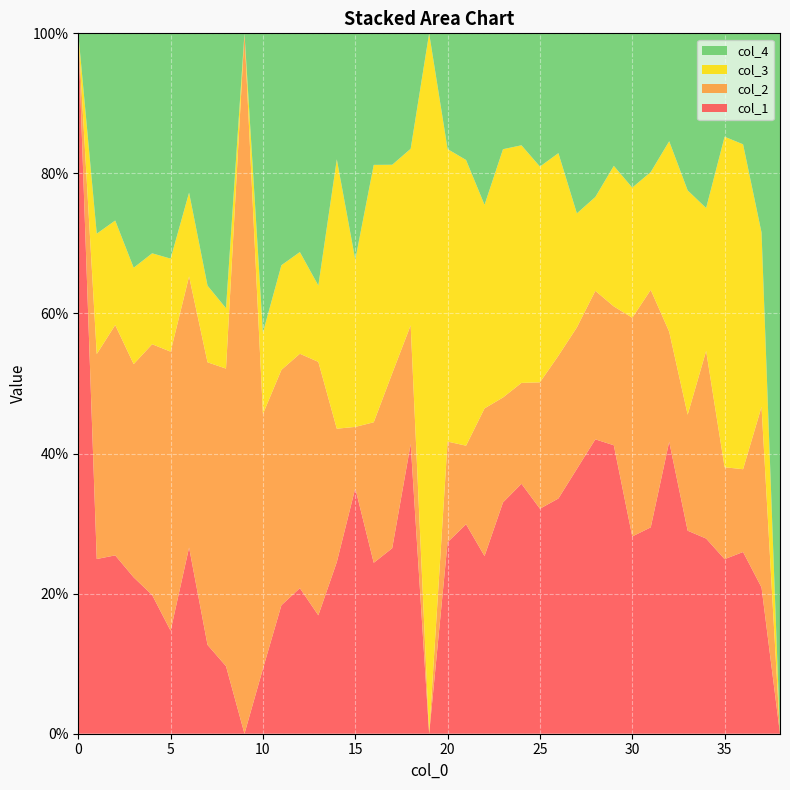

Reading left to right, list all the values displayed in this chart.

col_1: 0=1.0	1=0.2	2=0.3	3=0.2	4=0.2	5=0.1	6=0.3	7=0.1	8=0.1	9=0.0	10=0.1	11=0.2	12=0.2	13=0.2	14=0.2	15=0.4	16=0.2	17=0.3	18=0.4	19=0.0	20=0.3	21=0.3	22=0.3	23=0.3	24=0.4	25=0.3	26=0.3	27=0.4	28=0.4	29=0.4	30=0.3	31=0.3	32=0.4	33=0.3	34=0.3	35=0.2	36=0.3	37=0.2	38=0.0
col_2: 0=0.0	1=0.3	2=0.3	3=0.3	4=0.4	5=0.4	6=0.4	7=0.4	8=0.4	9=1.0	10=0.4	11=0.3	12=0.3	13=0.4	14=0.2	15=0.1	16=0.2	17=0.2	18=0.2	19=0.0	20=0.1	21=0.1	22=0.2	23=0.1	24=0.1	25=0.2	26=0.2	27=0.2	28=0.2	29=0.2	30=0.3	31=0.3	32=0.2	33=0.2	34=0.3	35=0.1	36=0.1	37=0.3	38=0.0
col_3: 0=0.0	1=0.2	2=0.1	3=0.1	4=0.1	5=0.1	6=0.1	7=0.1	8=0.1	9=0.0	10=0.1	11=0.1	12=0.1	13=0.1	14=0.4	15=0.2	16=0.4	17=0.3	18=0.3	19=1.0	20=0.4	21=0.4	22=0.3	23=0.4	24=0.3	25=0.3	26=0.3	27=0.2	28=0.1	29=0.2	30=0.2	31=0.2	32=0.3	33=0.3	34=0.2	35=0.5	36=0.5	37=0.2	38=0.0
col_4: 0=0.0	1=0.3	2=0.3	3=0.3	4=0.3	5=0.3	6=0.2	7=0.4	8=0.4	9=0.0	10=0.4	11=0.3	12=0.3	13=0.4	14=0.2	15=0.3	16=0.2	17=0.2	18=0.2	19=0.0	20=0.2	21=0.2	22=0.2	23=0.2	24=0.2	25=0.2	26=0.2	27=0.3	28=0.2	29=0.2	30=0.2	31=0.2	32=0.2	33=0.2	34=0.2	35=0.1	36=0.2	37=0.3	38=1.0